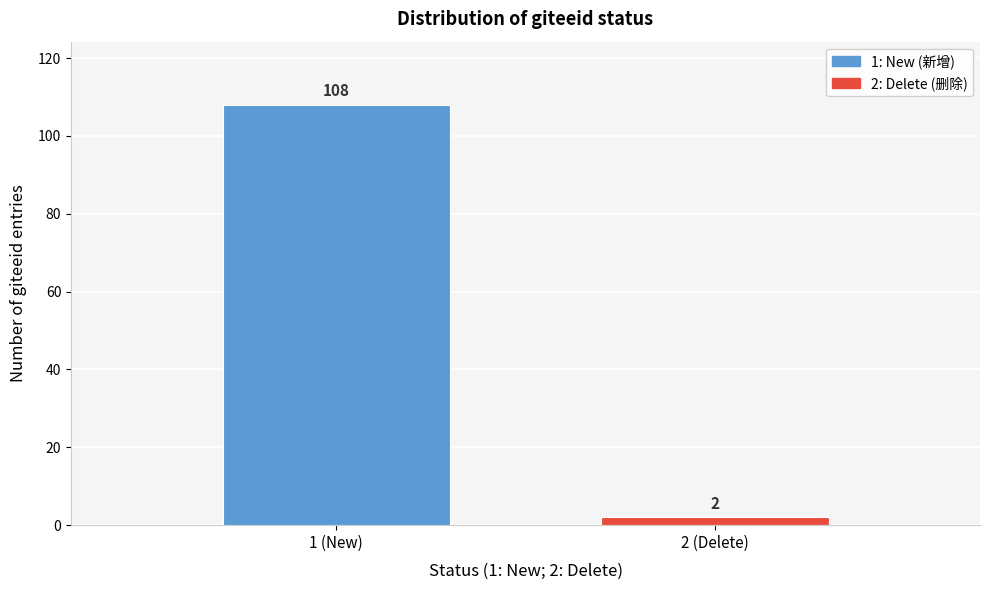

Reading left to right, what are all the values shown in this chart?

108	2